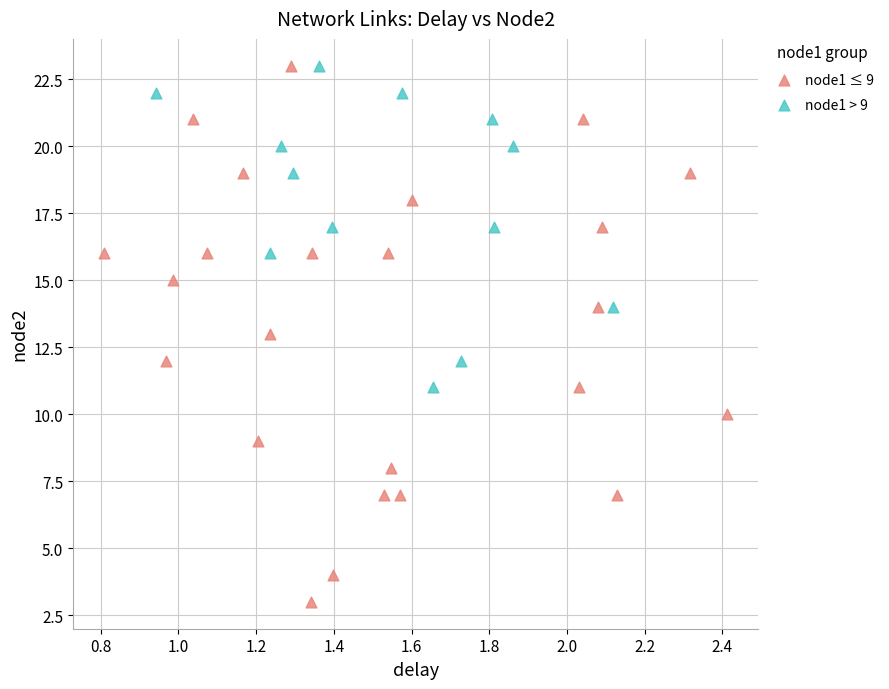

Which series contains the lowest Y value?

node1 ≤ 9